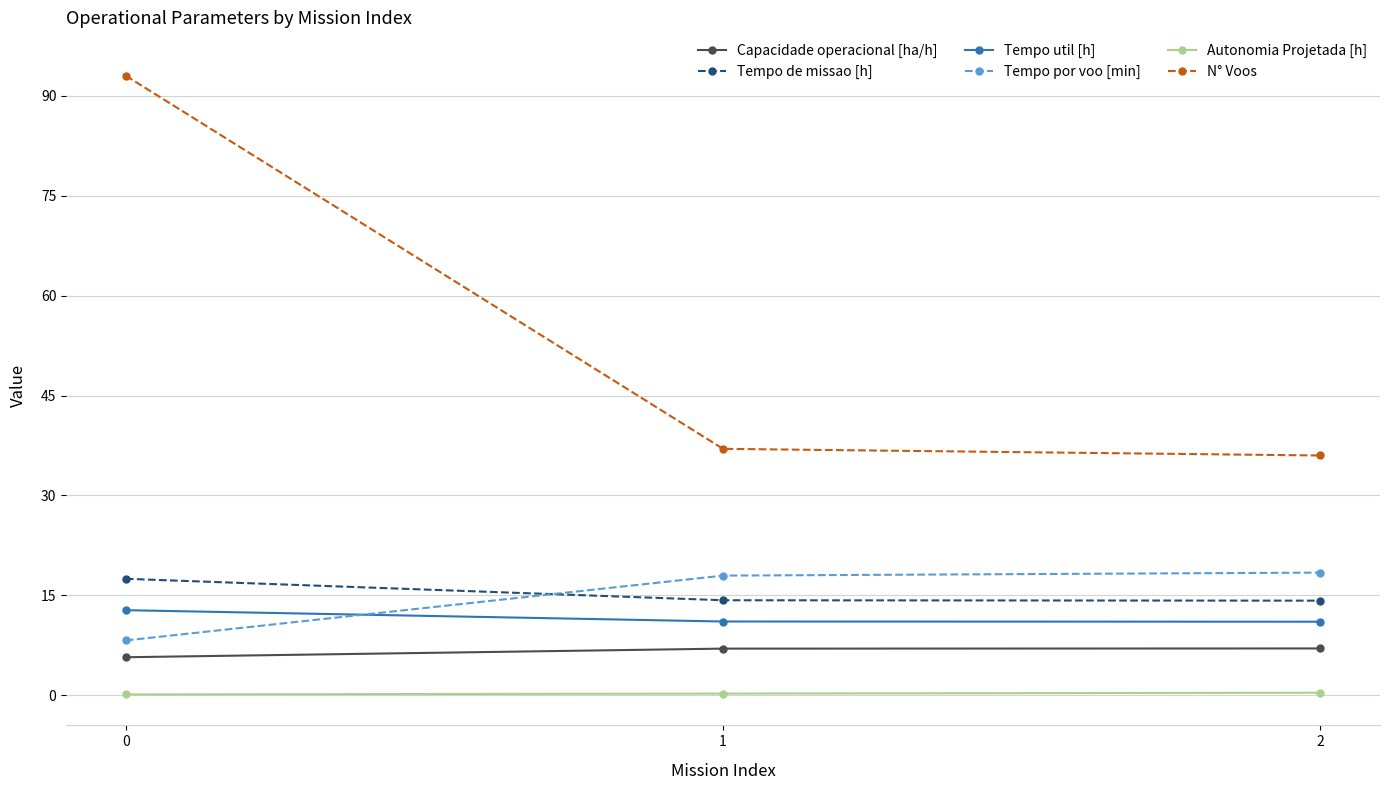

Which series changed the most between 0 and 1?

N° Voos